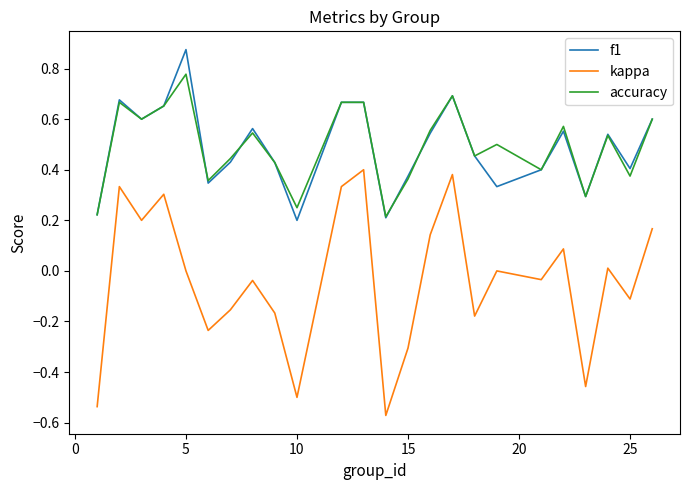

Which series has the widest spread of values?

kappa